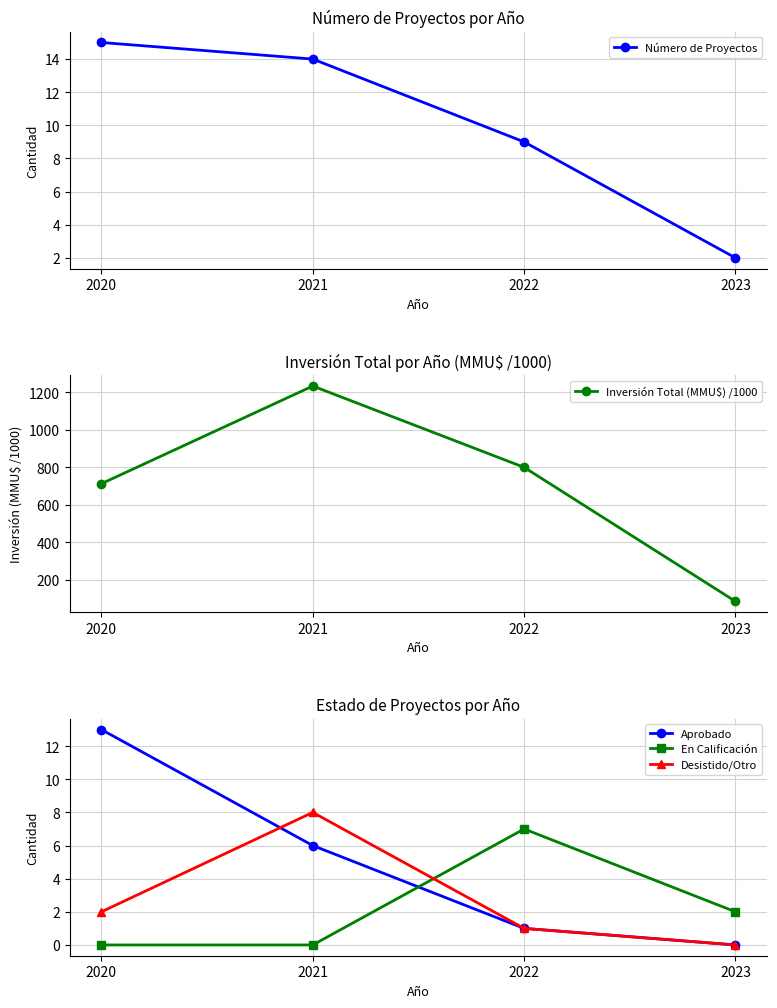

Reading left to right, extract all data points from this chart.

Número de Proyectos: 15.0	14.0	9.0	2.0
Inversión Total (MMU$) /1000: 712.5	1232.7	799.6	85.4
Aprobado: 13.0	6.0	1.0	0.0
En Calificación: 0.0	0.0	7.0	2.0
Desistido/Otro: 2.0	8.0	1.0	0.0